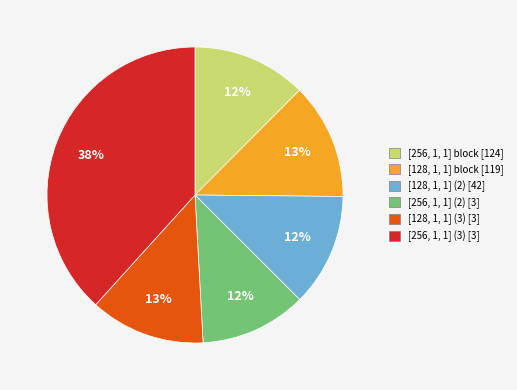

Which slice is the largest?

[256, 1, 1] (3) [3]